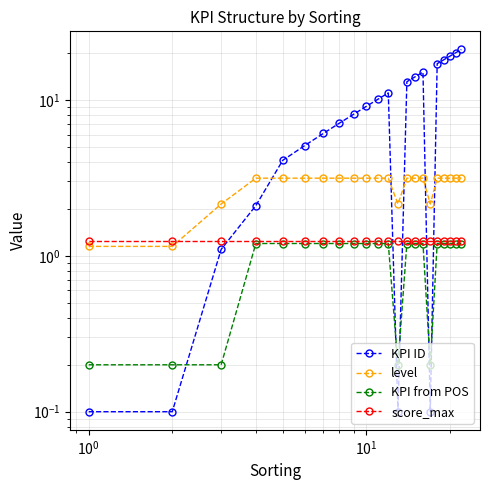

True or false: level and KPI from POS cross at least once.

False